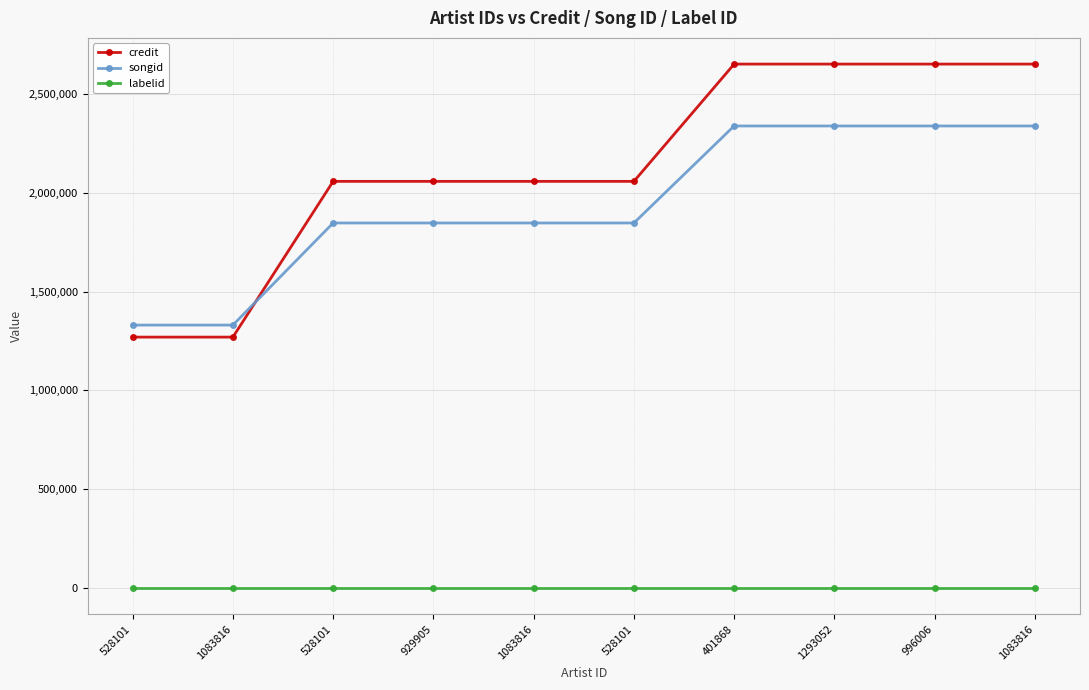

True or false: labelid and credit cross at least once.

False